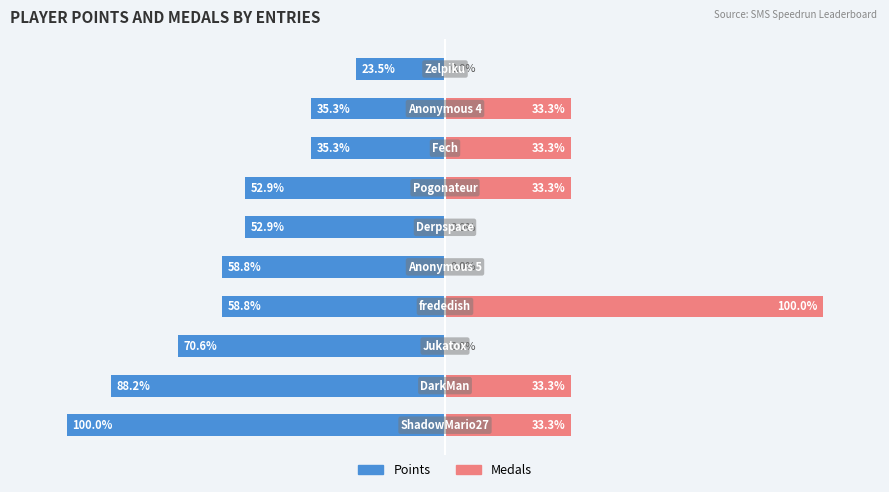

What is the difference between the maximum and second lowest values in the Medals series?

100.0